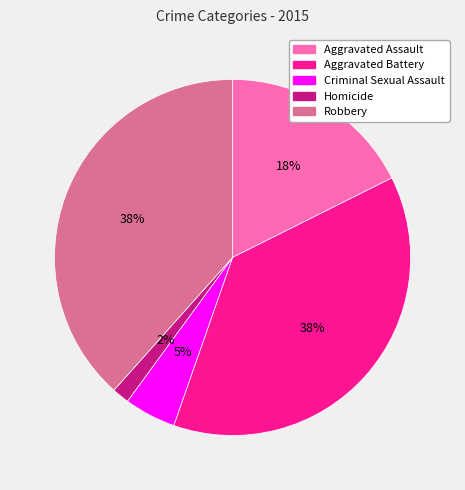

Do Aggravated Battery and Criminal Sexual Assault together represent more than half of the pie?

No